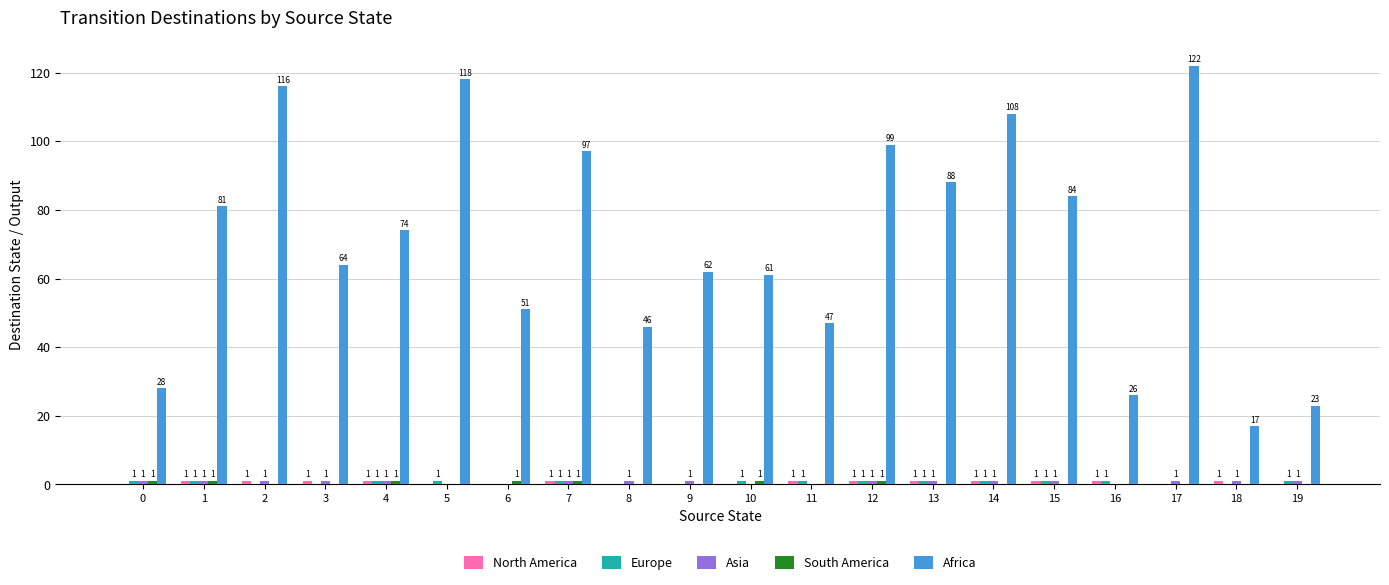

At which category is the sum across all series the highest?

17